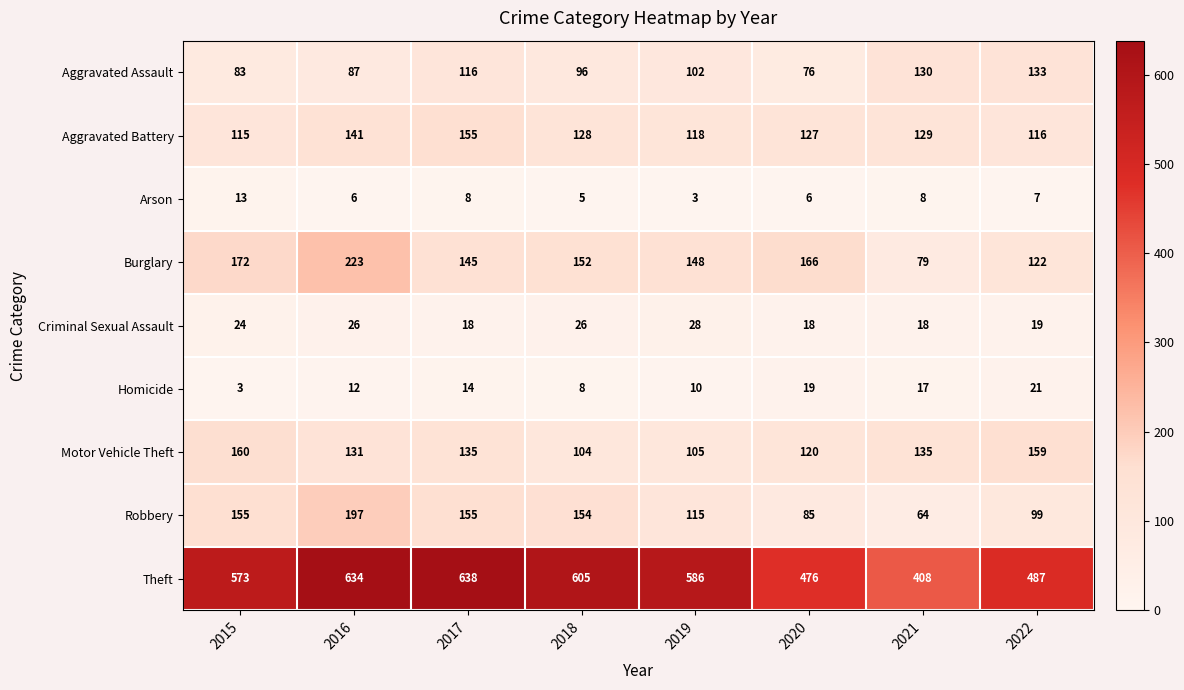

What is the difference between the second highest and minimum values in the Aggravated Assault series?

54